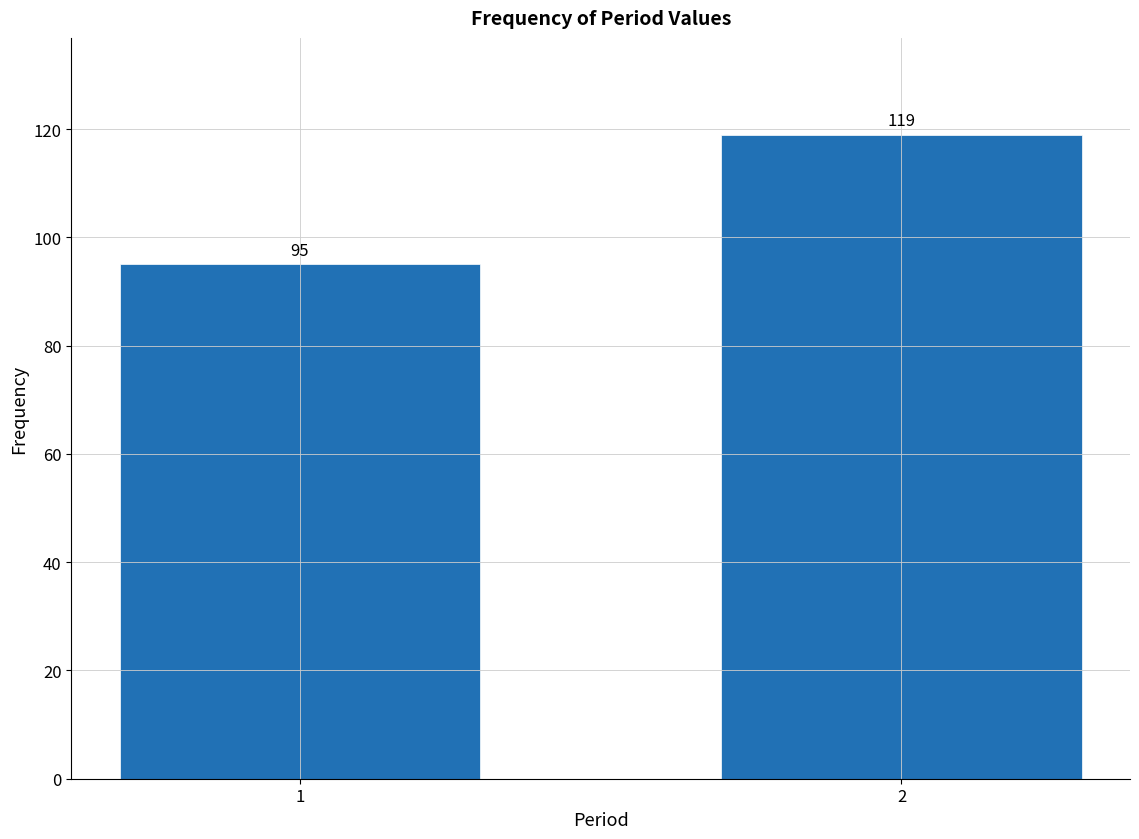

Reading right to left, what are all the values shown in this chart?

119	95